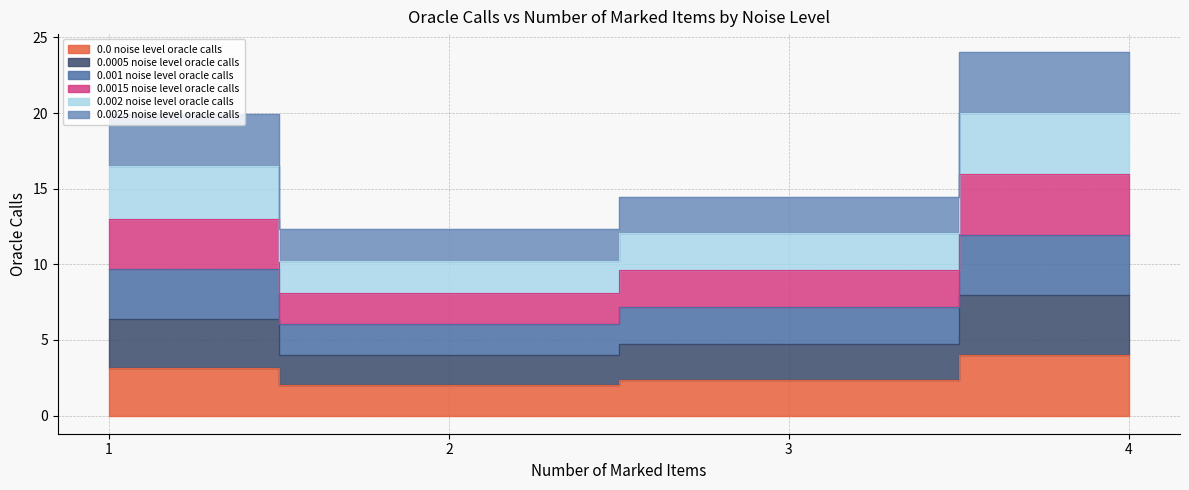

At 2, list the series in order from largest to smallest.

0.001 noise level oracle calls, 0.0015 noise level oracle calls, 0.002 noise level oracle calls, 0.0005 noise level oracle calls, 0.0025 noise level oracle calls, 0.0 noise level oracle calls